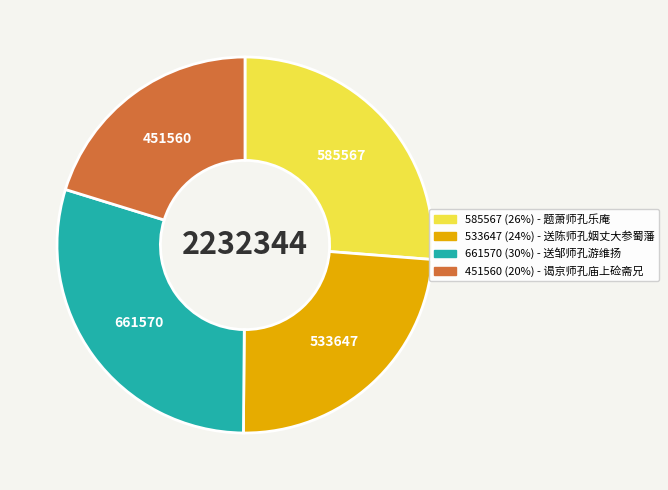

Is there any slice that represents more than half of the pie?

No